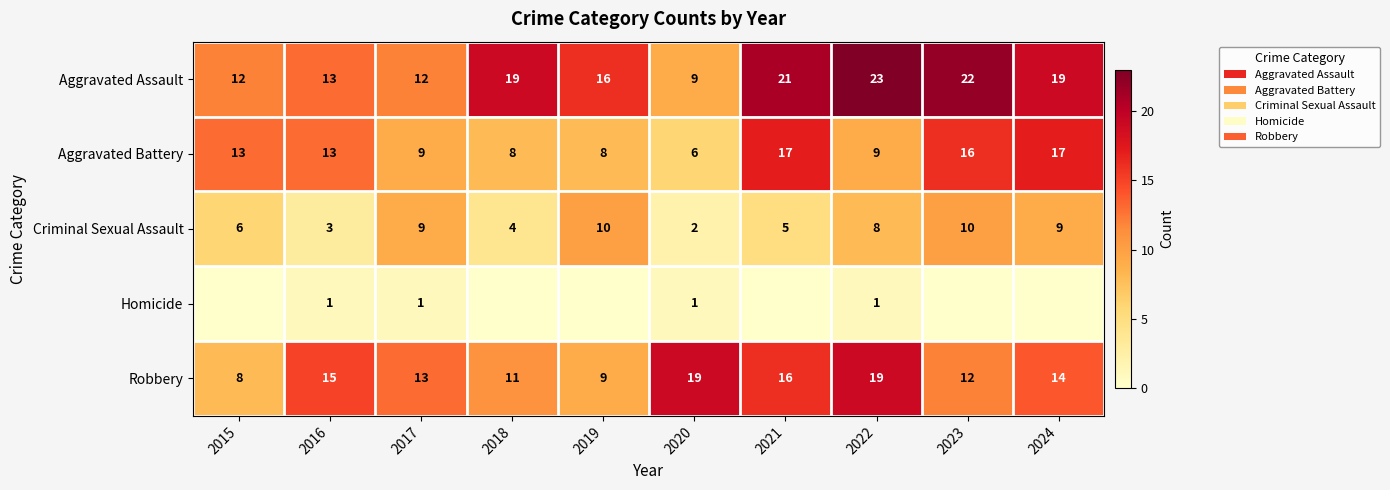

Between 2015 and 2019, which is larger?

2019